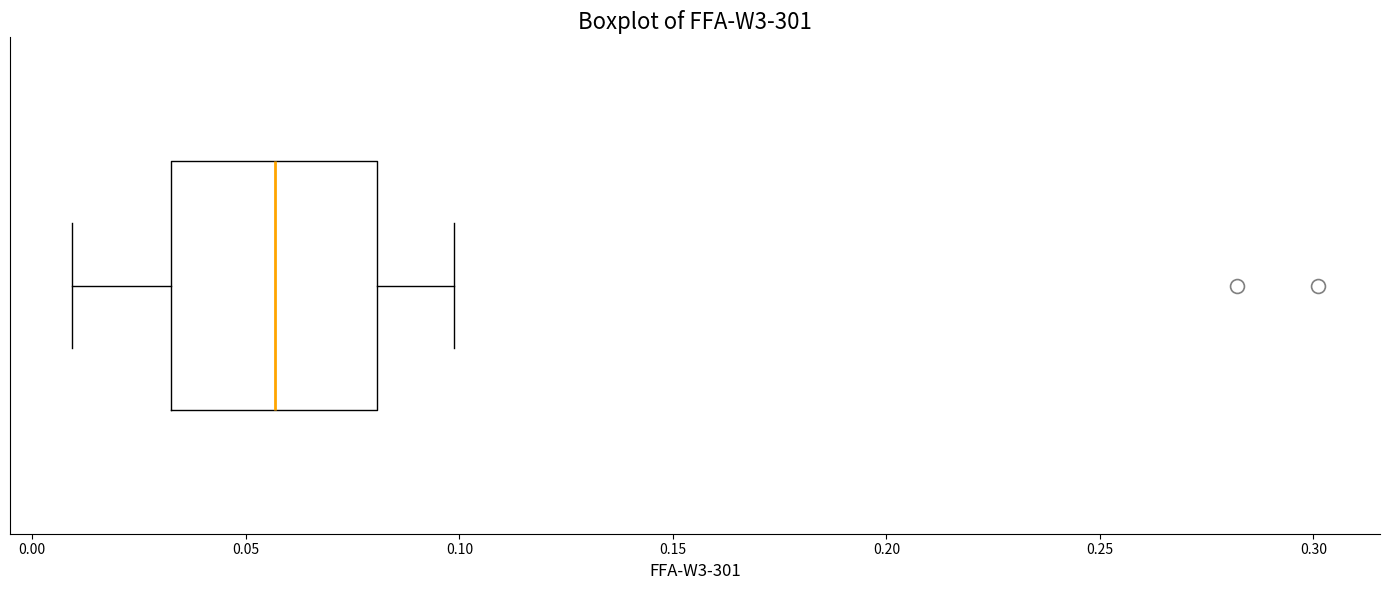

Read this box plot against the x-axis: the position of the median line, the range covered by the box, and the ends of both whiskers. The values are not printed on the chart, so give them approximately, as read against the axis.

median 0.055, box 0.035 to 0.080, whiskers 0.010 to 0.100